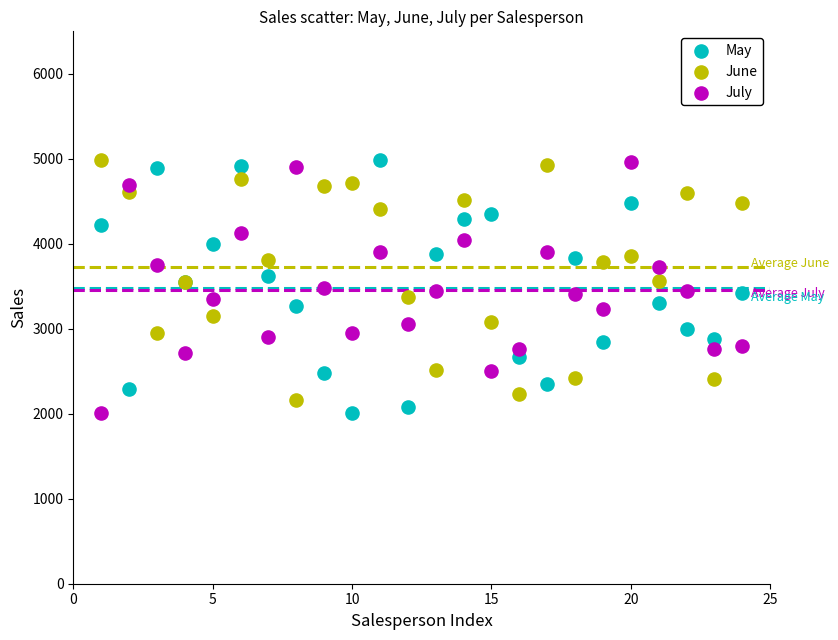

What is the X range (max minus min) for the scatter plot?

23